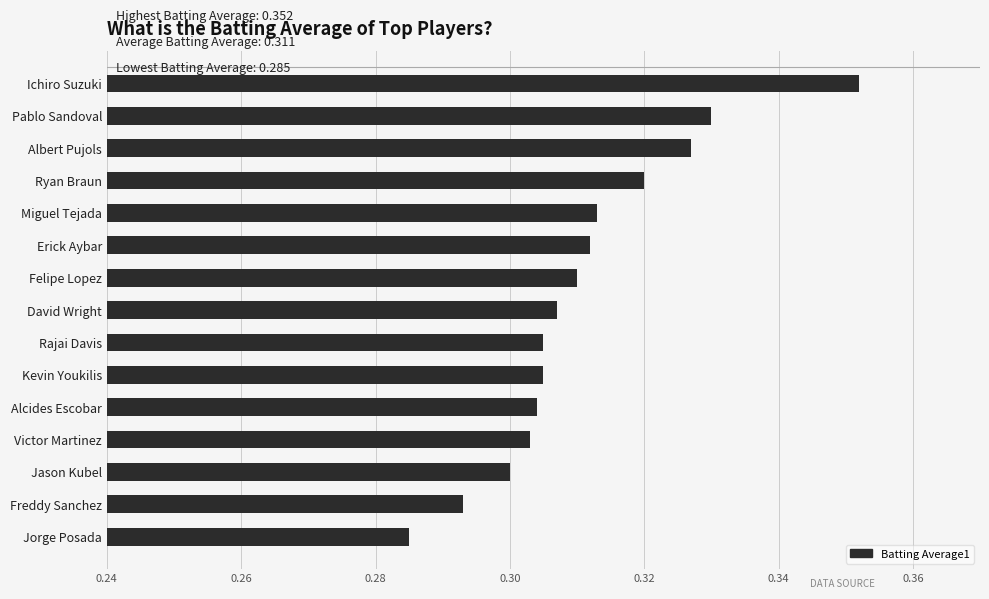

What is the sum of the values at David Wright and Freddy Sanchez?

0.6